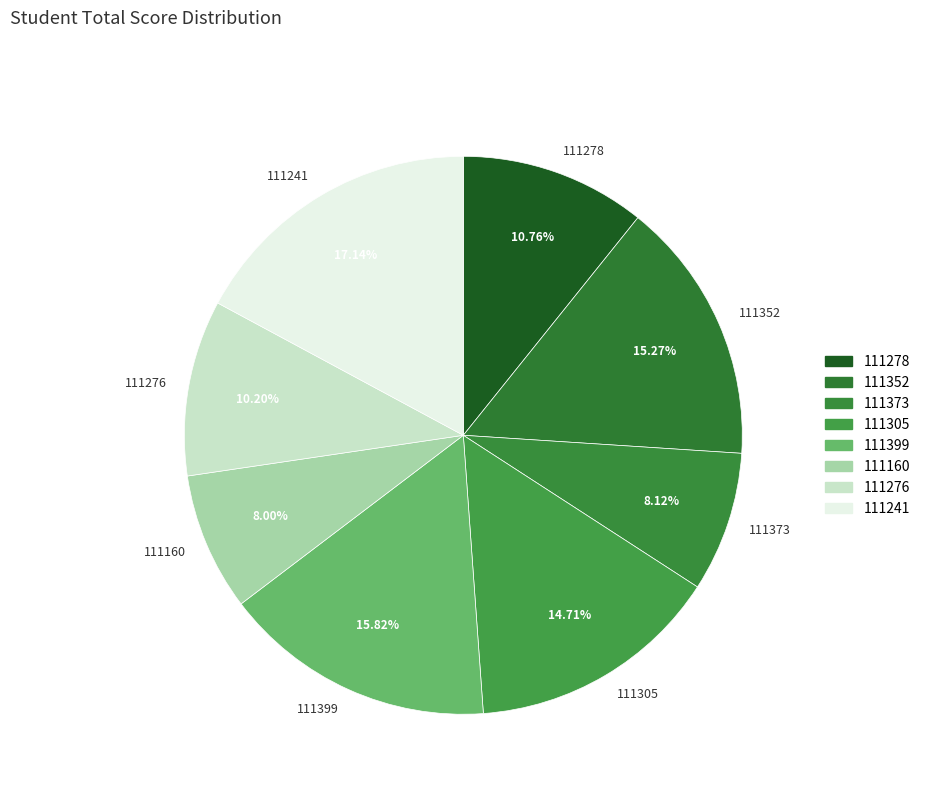

Is there a majority slice in this chart?

No